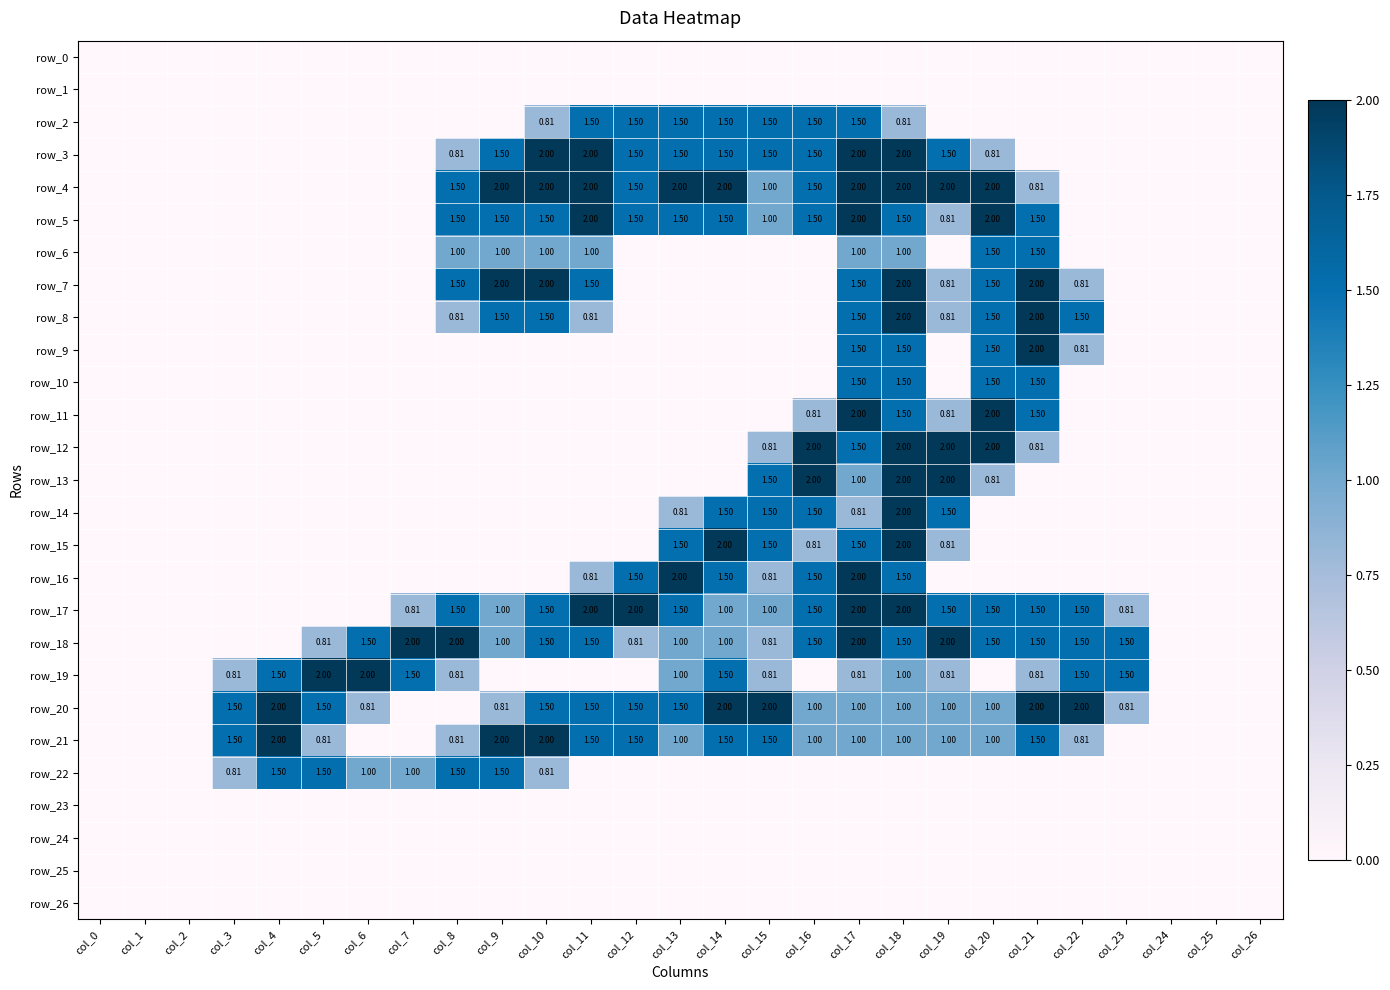

Reading left to right, transcribe all the data shown in this chart.

row_0: 0.0	0.0	0.0	0.0	0.0	0.0	0.0	0.0	0.0	0.0	0.0	0.0	0.0	0.0	0.0	0.0	0.0	0.0	0.0	0.0	0.0	0.0	0.0	0.0	0.0	0.0	0.0
row_1: 0.0	0.0	0.0	0.0	0.0	0.0	0.0	0.0	0.0	0.0	0.0	0.0	0.0	0.0	0.0	0.0	0.0	0.0	0.0	0.0	0.0	0.0	0.0	0.0	0.0	0.0	0.0
row_2: 0.0	0.0	0.0	0.0	0.0	0.0	0.0	0.0	0.0	0.0	0.8	1.5	1.5	1.5	1.5	1.5	1.5	1.5	0.8	0.0	0.0	0.0	0.0	0.0	0.0	0.0	0.0
row_3: 0.0	0.0	0.0	0.0	0.0	0.0	0.0	0.0	0.8	1.5	2.0	2.0	1.5	1.5	1.5	1.5	1.5	2.0	2.0	1.5	0.8	0.0	0.0	0.0	0.0	0.0	0.0
row_4: 0.0	0.0	0.0	0.0	0.0	0.0	0.0	0.0	1.5	2.0	2.0	2.0	1.5	2.0	2.0	1.0	1.5	2.0	2.0	2.0	2.0	0.8	0.0	0.0	0.0	0.0	0.0
row_5: 0.0	0.0	0.0	0.0	0.0	0.0	0.0	0.0	1.5	1.5	1.5	2.0	1.5	1.5	1.5	1.0	1.5	2.0	1.5	0.8	2.0	1.5	0.0	0.0	0.0	0.0	0.0
row_6: 0.0	0.0	0.0	0.0	0.0	0.0	0.0	0.0	1.0	1.0	1.0	1.0	0.0	0.0	0.0	0.0	0.0	1.0	1.0	0.0	1.5	1.5	0.0	0.0	0.0	0.0	0.0
row_7: 0.0	0.0	0.0	0.0	0.0	0.0	0.0	0.0	1.5	2.0	2.0	1.5	0.0	0.0	0.0	0.0	0.0	1.5	2.0	0.8	1.5	2.0	0.8	0.0	0.0	0.0	0.0
row_8: 0.0	0.0	0.0	0.0	0.0	0.0	0.0	0.0	0.8	1.5	1.5	0.8	0.0	0.0	0.0	0.0	0.0	1.5	2.0	0.8	1.5	2.0	1.5	0.0	0.0	0.0	0.0
row_9: 0.0	0.0	0.0	0.0	0.0	0.0	0.0	0.0	0.0	0.0	0.0	0.0	0.0	0.0	0.0	0.0	0.0	1.5	1.5	0.0	1.5	2.0	0.8	0.0	0.0	0.0	0.0
row_10: 0.0	0.0	0.0	0.0	0.0	0.0	0.0	0.0	0.0	0.0	0.0	0.0	0.0	0.0	0.0	0.0	0.0	1.5	1.5	0.0	1.5	1.5	0.0	0.0	0.0	0.0	0.0
row_11: 0.0	0.0	0.0	0.0	0.0	0.0	0.0	0.0	0.0	0.0	0.0	0.0	0.0	0.0	0.0	0.0	0.8	2.0	1.5	0.8	2.0	1.5	0.0	0.0	0.0	0.0	0.0
row_12: 0.0	0.0	0.0	0.0	0.0	0.0	0.0	0.0	0.0	0.0	0.0	0.0	0.0	0.0	0.0	0.8	2.0	1.5	2.0	2.0	2.0	0.8	0.0	0.0	0.0	0.0	0.0
row_13: 0.0	0.0	0.0	0.0	0.0	0.0	0.0	0.0	0.0	0.0	0.0	0.0	0.0	0.0	0.0	1.5	2.0	1.0	2.0	2.0	0.8	0.0	0.0	0.0	0.0	0.0	0.0
row_14: 0.0	0.0	0.0	0.0	0.0	0.0	0.0	0.0	0.0	0.0	0.0	0.0	0.0	0.8	1.5	1.5	1.5	0.8	2.0	1.5	0.0	0.0	0.0	0.0	0.0	0.0	0.0
row_15: 0.0	0.0	0.0	0.0	0.0	0.0	0.0	0.0	0.0	0.0	0.0	0.0	0.0	1.5	2.0	1.5	0.8	1.5	2.0	0.8	0.0	0.0	0.0	0.0	0.0	0.0	0.0
row_16: 0.0	0.0	0.0	0.0	0.0	0.0	0.0	0.0	0.0	0.0	0.0	0.8	1.5	2.0	1.5	0.8	1.5	2.0	1.5	0.0	0.0	0.0	0.0	0.0	0.0	0.0	0.0
row_17: 0.0	0.0	0.0	0.0	0.0	0.0	0.0	0.8	1.5	1.0	1.5	2.0	2.0	1.5	1.0	1.0	1.5	2.0	2.0	1.5	1.5	1.5	1.5	0.8	0.0	0.0	0.0
row_18: 0.0	0.0	0.0	0.0	0.0	0.8	1.5	2.0	2.0	1.0	1.5	1.5	0.8	1.0	1.0	0.8	1.5	2.0	1.5	2.0	1.5	1.5	1.5	1.5	0.0	0.0	0.0
row_19: 0.0	0.0	0.0	0.8	1.5	2.0	2.0	1.5	0.8	0.0	0.0	0.0	0.0	1.0	1.5	0.8	0.0	0.8	1.0	0.8	0.0	0.8	1.5	1.5	0.0	0.0	0.0
row_20: 0.0	0.0	0.0	1.5	2.0	1.5	0.8	0.0	0.0	0.8	1.5	1.5	1.5	1.5	2.0	2.0	1.0	1.0	1.0	1.0	1.0	2.0	2.0	0.8	0.0	0.0	0.0
row_21: 0.0	0.0	0.0	1.5	2.0	0.8	0.0	0.0	0.8	2.0	2.0	1.5	1.5	1.0	1.5	1.5	1.0	1.0	1.0	1.0	1.0	1.5	0.8	0.0	0.0	0.0	0.0
row_22: 0.0	0.0	0.0	0.8	1.5	1.5	1.0	1.0	1.5	1.5	0.8	0.0	0.0	0.0	0.0	0.0	0.0	0.0	0.0	0.0	0.0	0.0	0.0	0.0	0.0	0.0	0.0
row_23: 0.0	0.0	0.0	0.0	0.0	0.0	0.0	0.0	0.0	0.0	0.0	0.0	0.0	0.0	0.0	0.0	0.0	0.0	0.0	0.0	0.0	0.0	0.0	0.0	0.0	0.0	0.0
row_24: 0.0	0.0	0.0	0.0	0.0	0.0	0.0	0.0	0.0	0.0	0.0	0.0	0.0	0.0	0.0	0.0	0.0	0.0	0.0	0.0	0.0	0.0	0.0	0.0	0.0	0.0	0.0
row_25: 0.0	0.0	0.0	0.0	0.0	0.0	0.0	0.0	0.0	0.0	0.0	0.0	0.0	0.0	0.0	0.0	0.0	0.0	0.0	0.0	0.0	0.0	0.0	0.0	0.0	0.0	0.0
row_26: 0.0	0.0	0.0	0.0	0.0	0.0	0.0	0.0	0.0	0.0	0.0	0.0	0.0	0.0	0.0	0.0	0.0	0.0	0.0	0.0	0.0	0.0	0.0	0.0	0.0	0.0	0.0